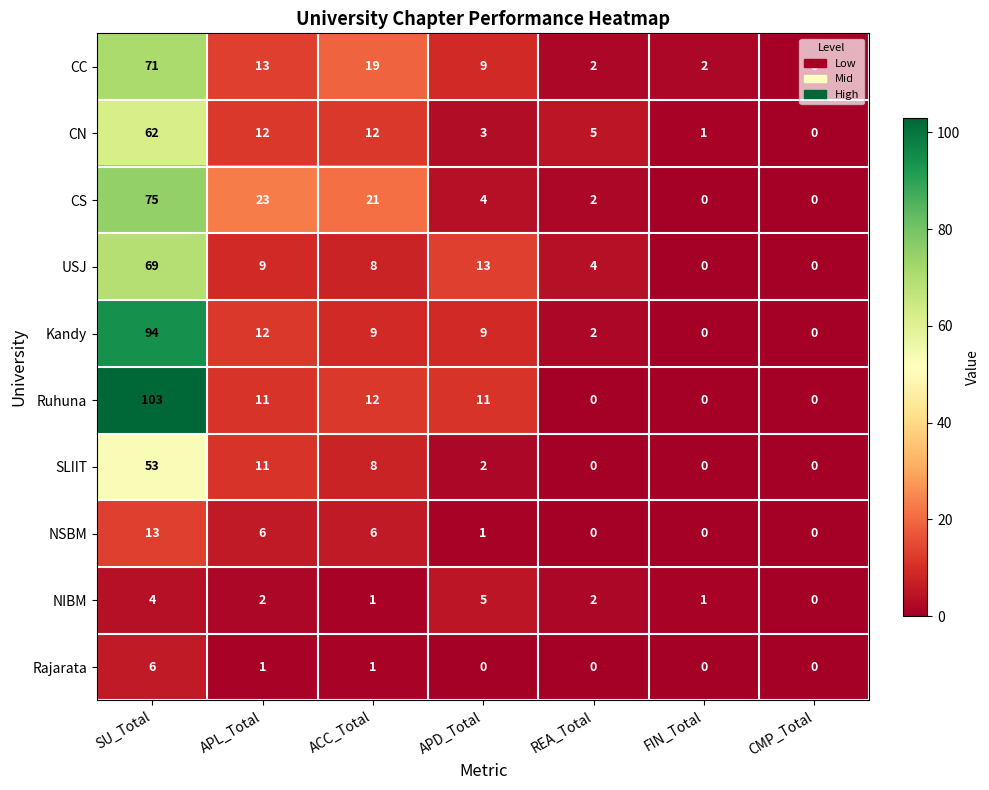

At which category is the sum across all series the highest?

SU_Total